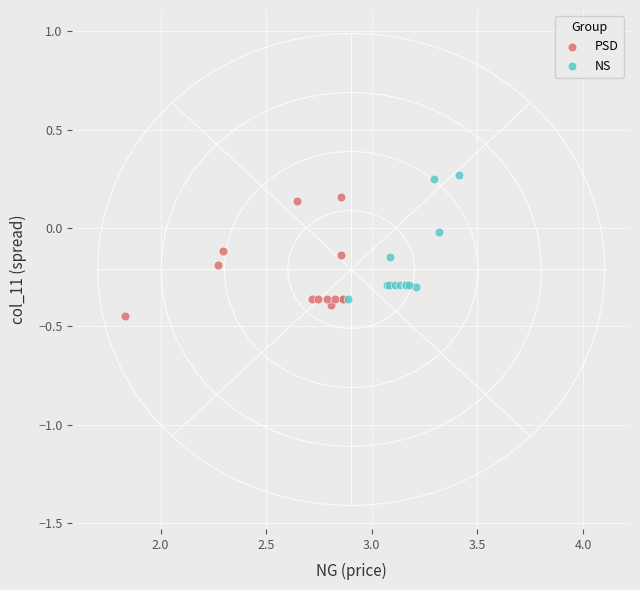

Which series reaches the maximum Y coordinate?

NS